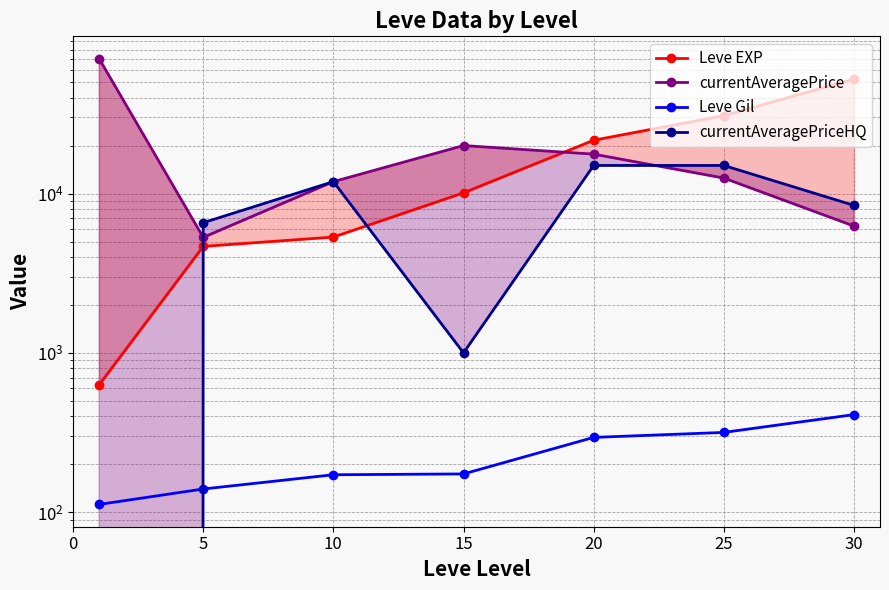

How many series are shown in this chart?

4